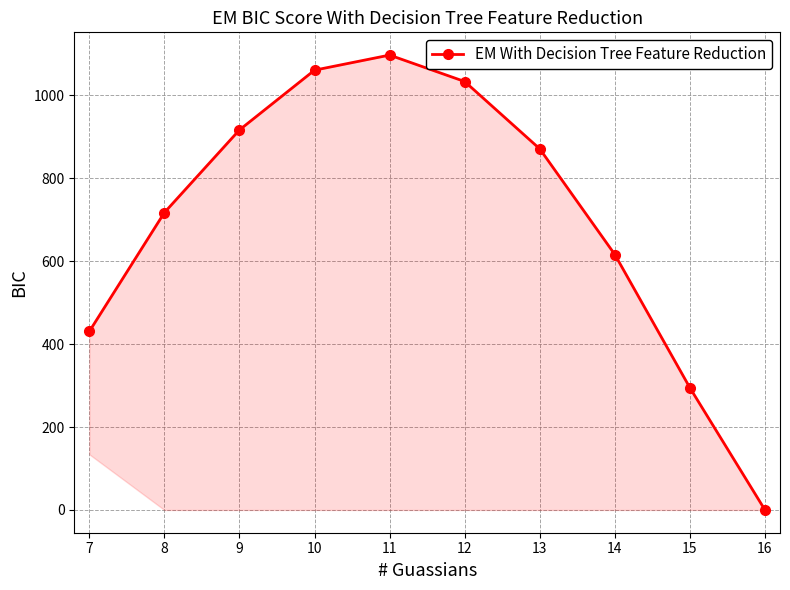

What is the average value?

703.4